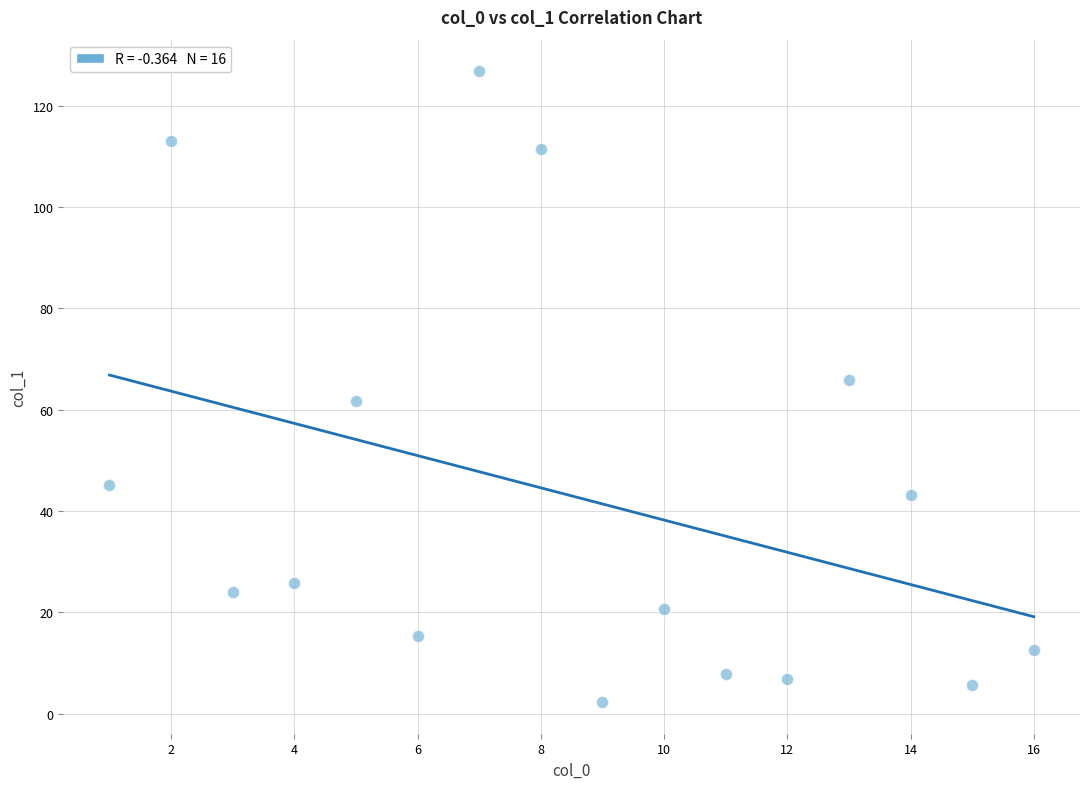

What is the range of X values (max minus min)?

15.0